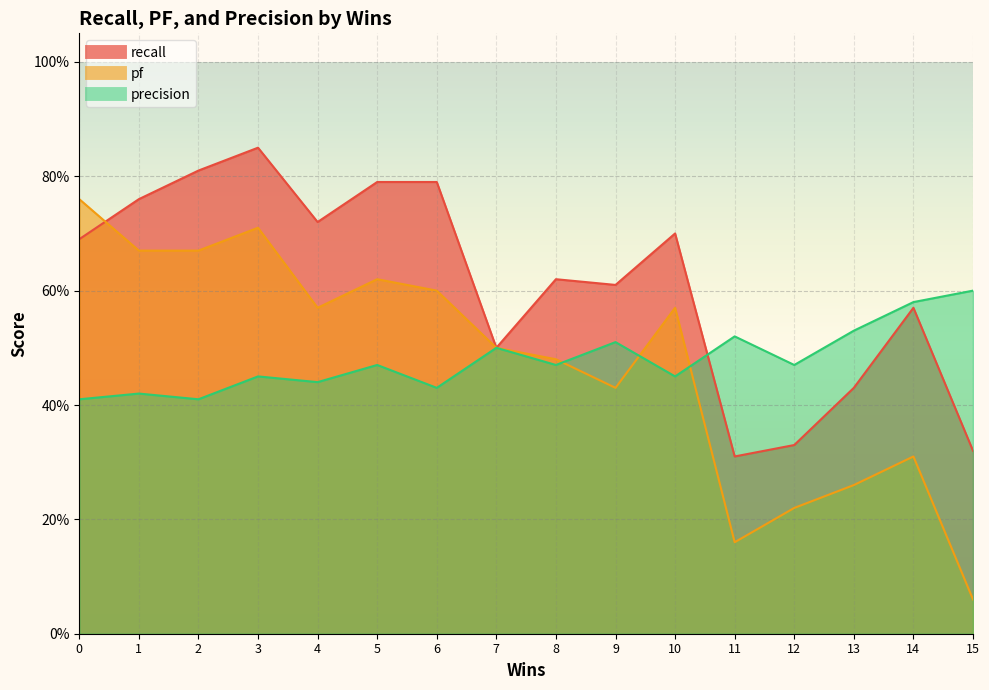

Which series has the largest total across all categories?

recall